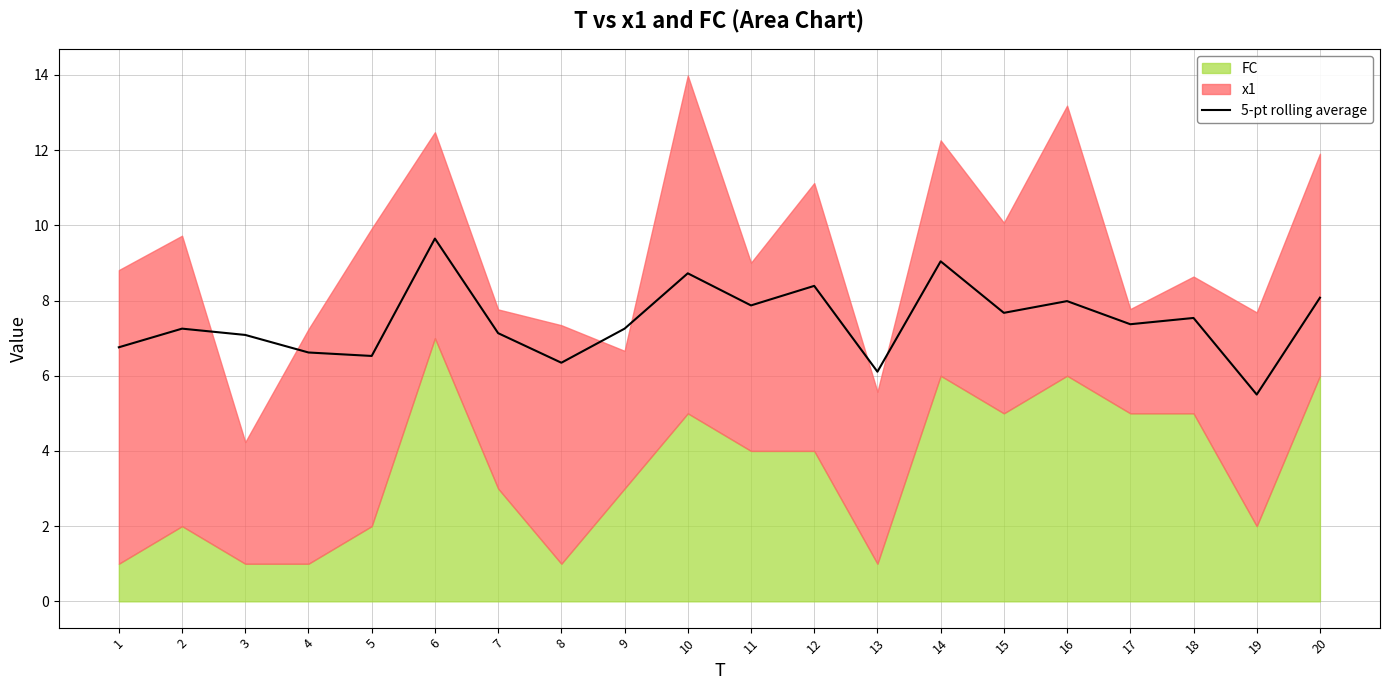

What value does the data have at 4?

6.6